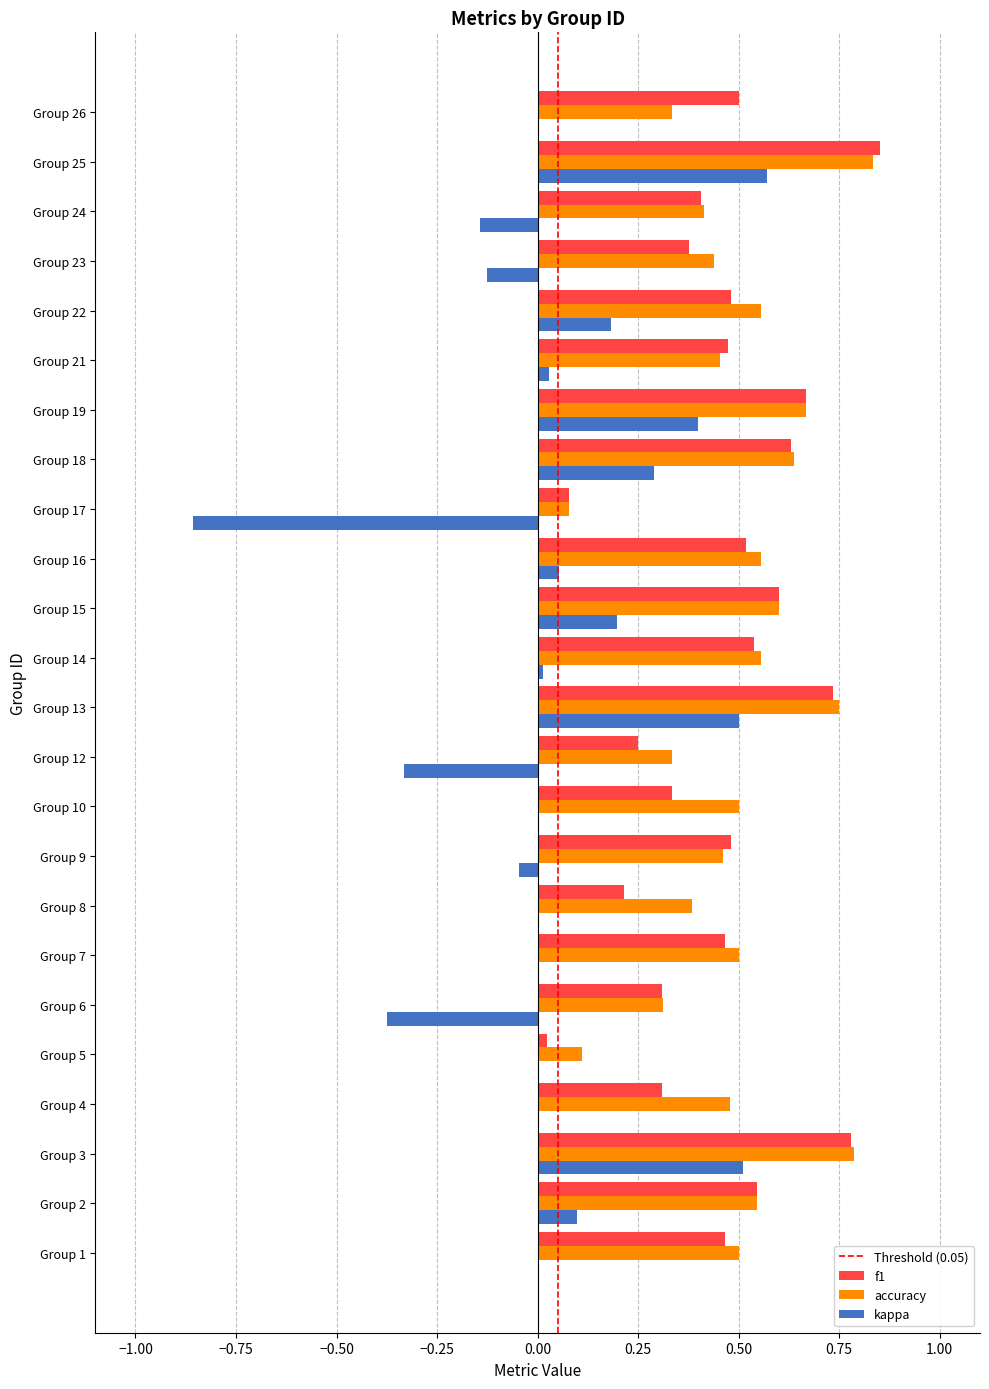

Which series changed the most between Group 4 and Group 18?

f1